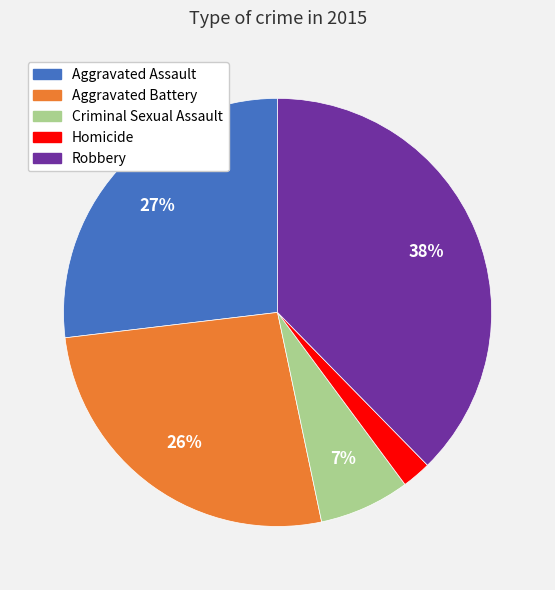

The Aggravated Battery slice represents 26% of the pie. True or false?

True